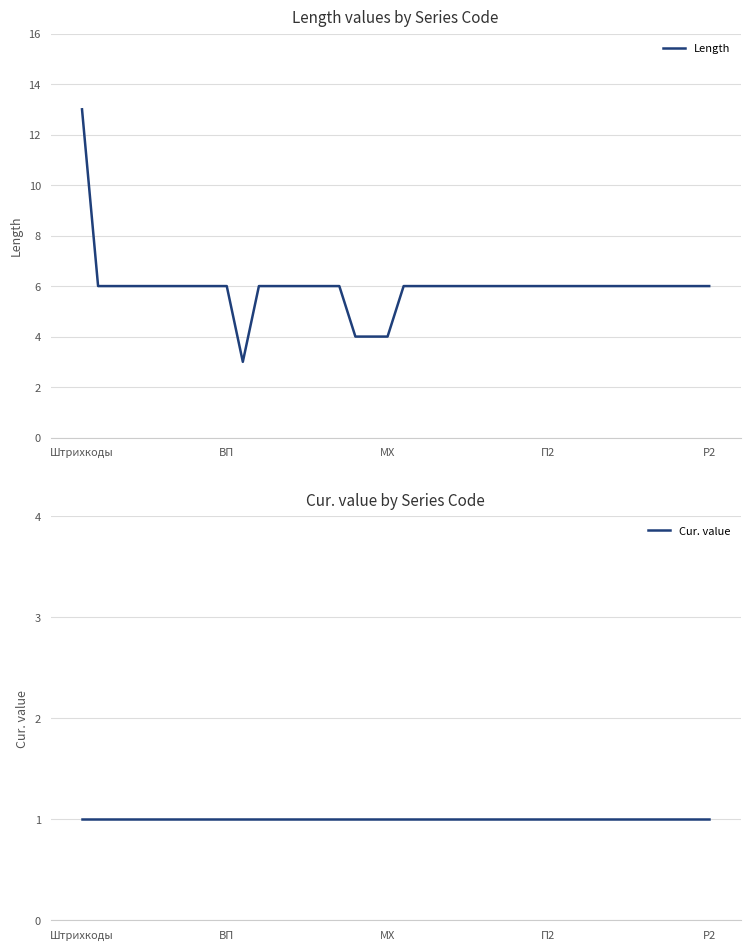

Which category has the highest value in the Length series?

Штрихкоды